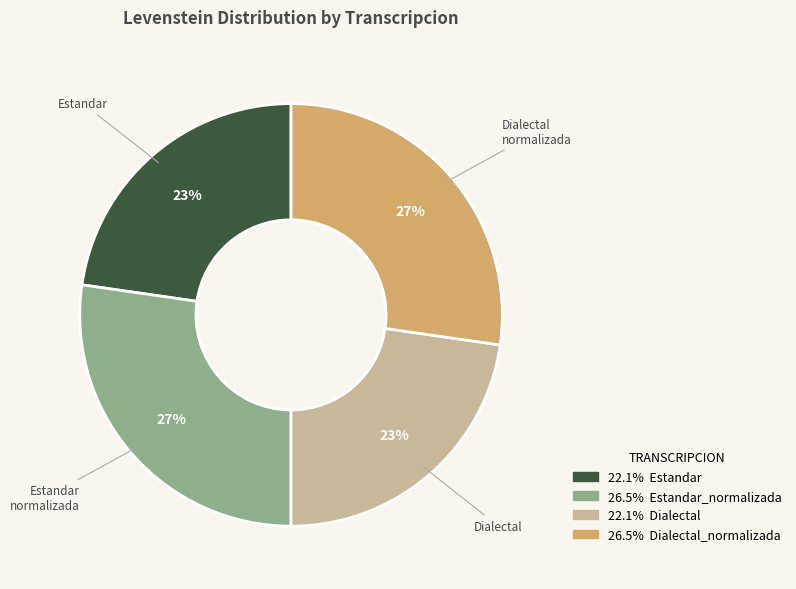

Does any single category account for the majority?

No